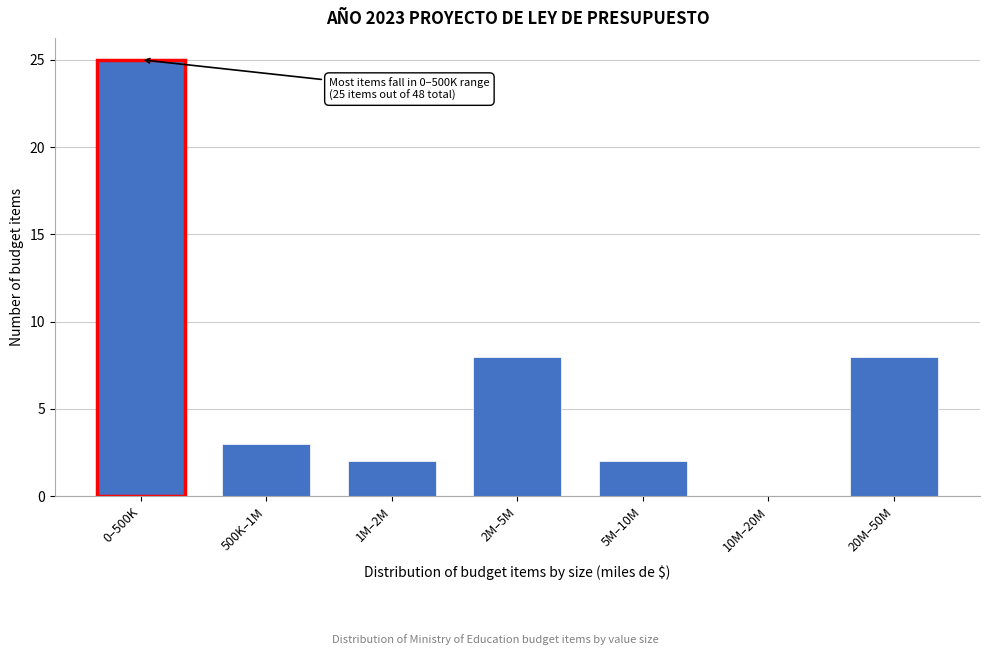

Reading left to right, what are all the values shown in this chart?

0–500K=25	500K–1M=3	1M–2M=2	2M–5M=8	5M–10M=2	10M–20M=0	20M–50M=8